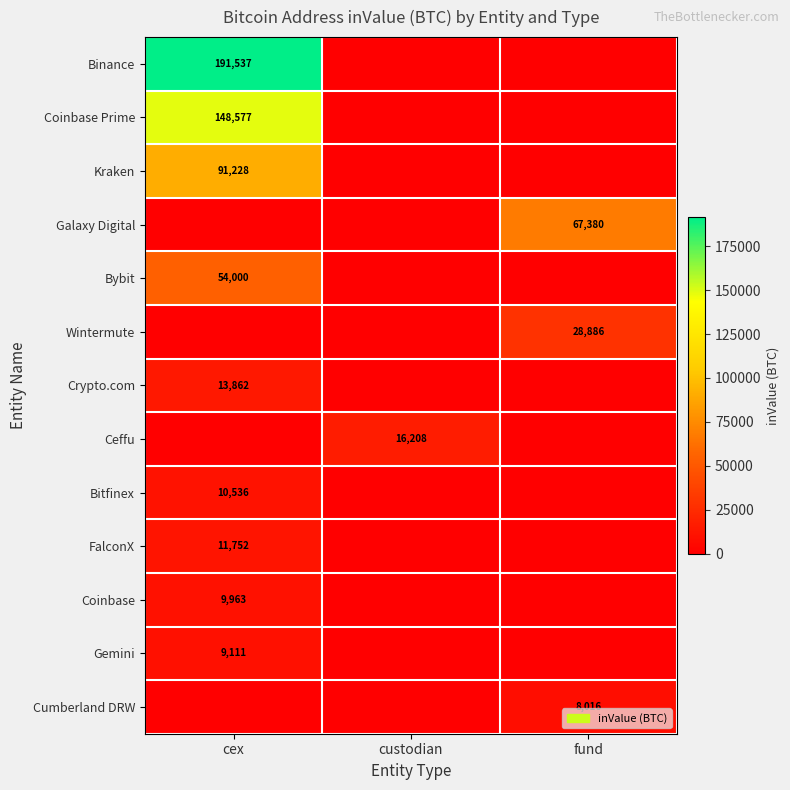

Is it true that Crypto.com equals 13862 at cex?

True